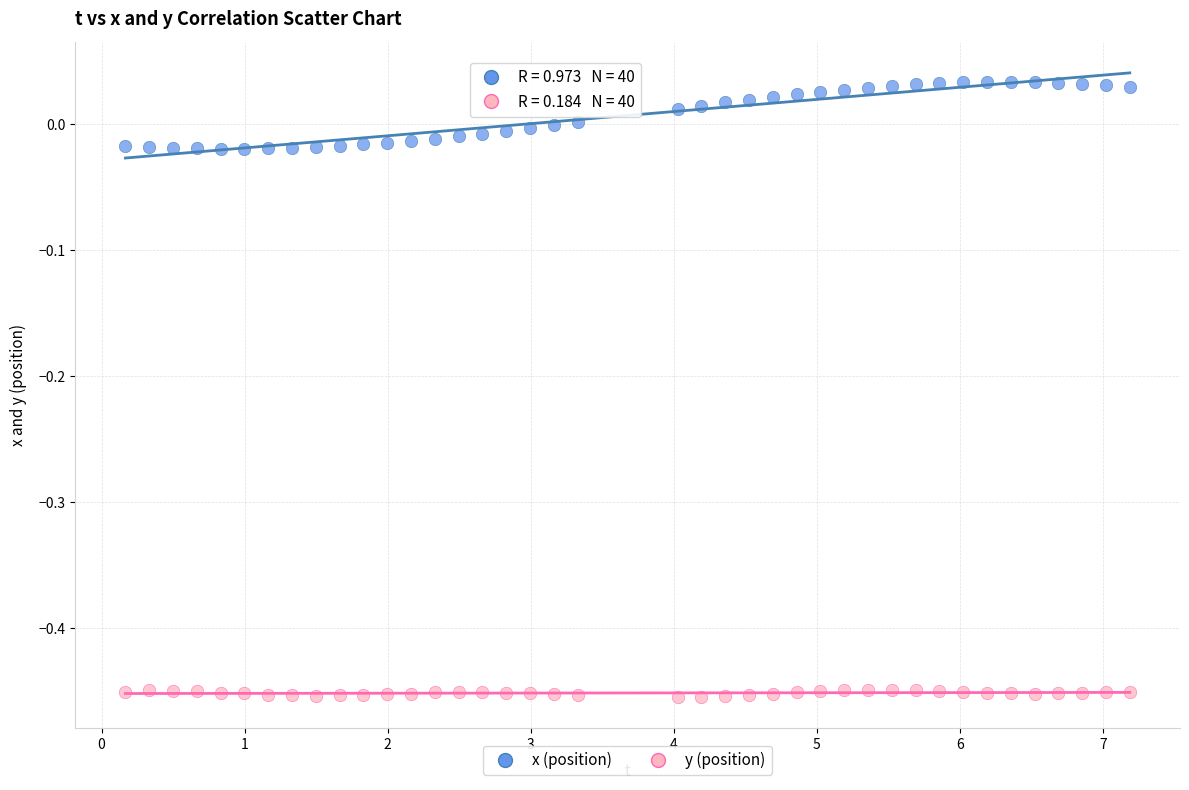

Which series has the largest Y range (max minus min)?

x (position)